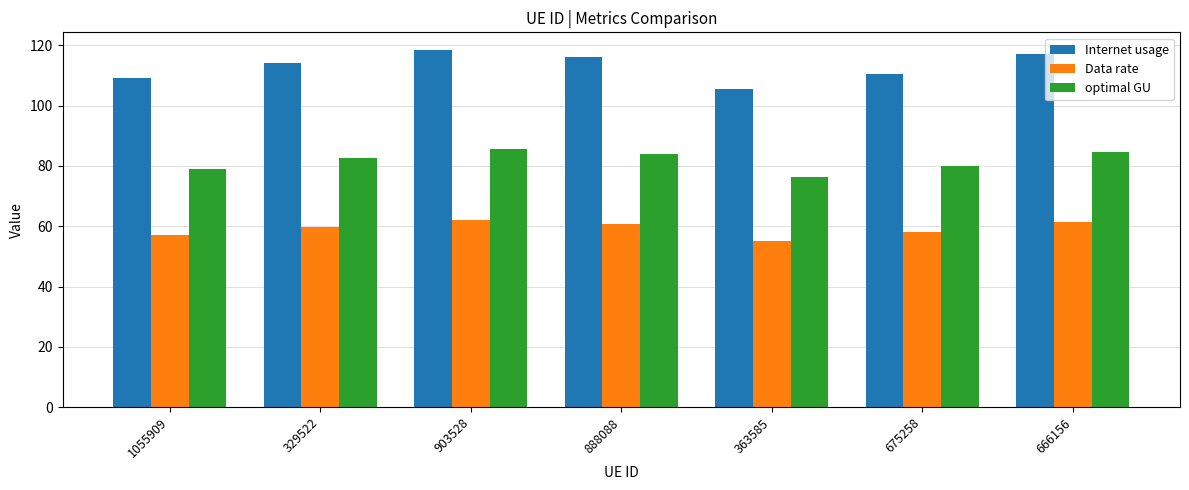

Is it true that Internet usage equals 110.6 at 675258?

True